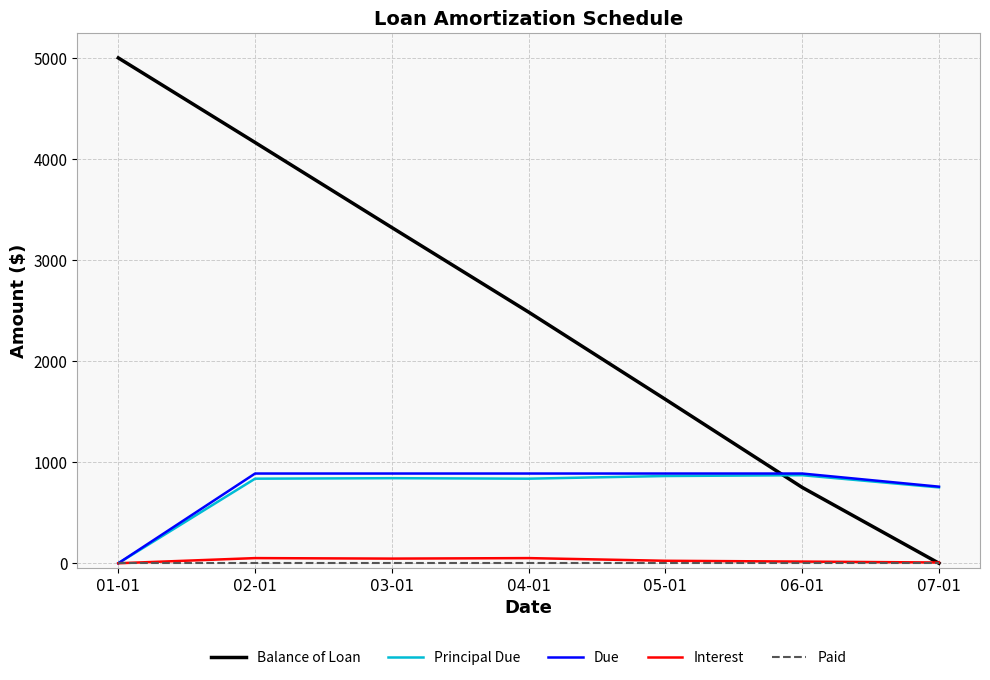

What is the maximum value shown in the chart?

5000.0